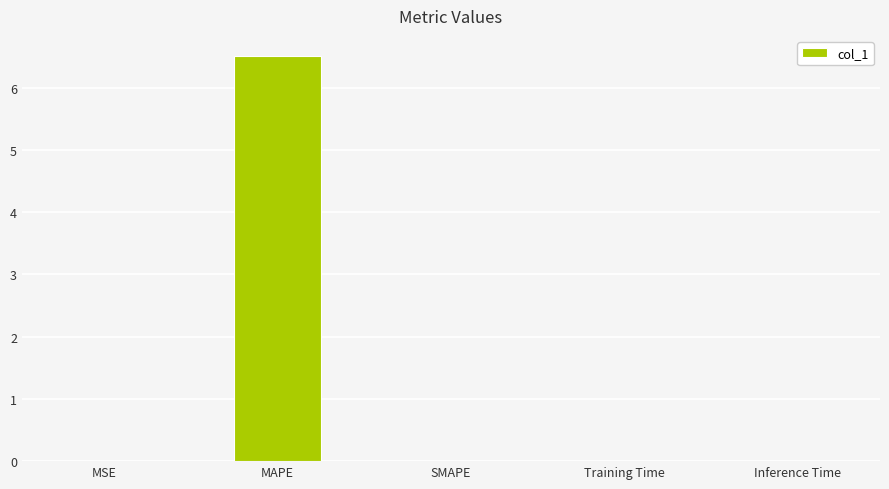

Are the bars grouped side by side (vs. stacked)?

No